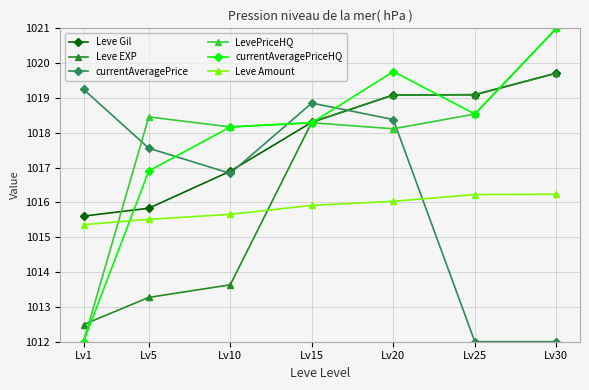

Where do currentAveragePrice and LevePriceHQ first cross each other?

Lv1 and Lv5